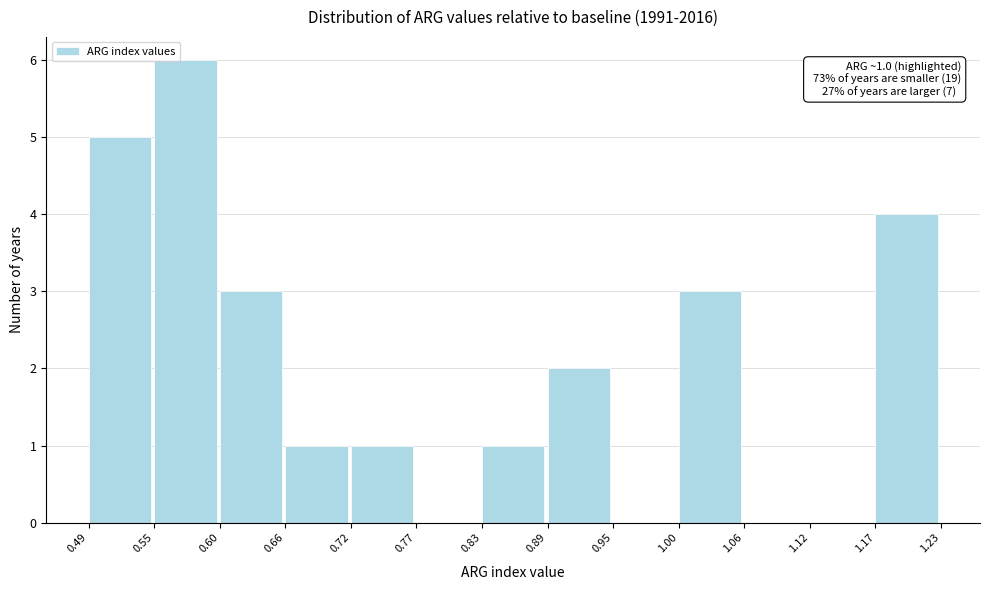

Over which range of the x-axis is the bar tallest?

0.55 to 0.60